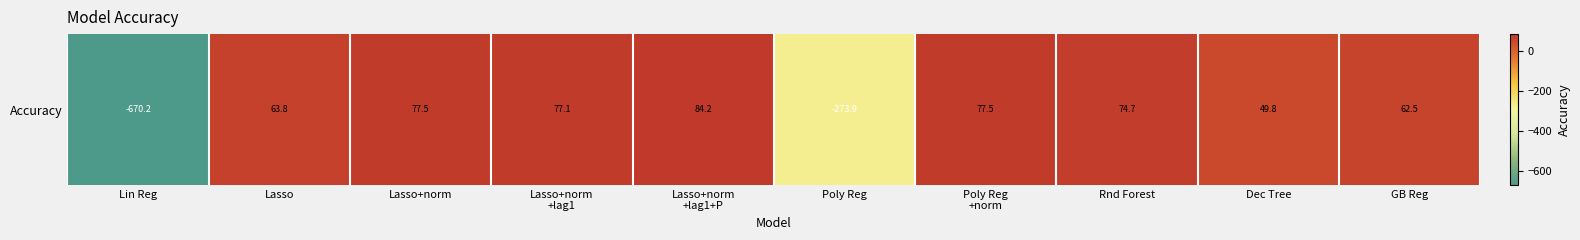

How many series are shown in this chart?

1